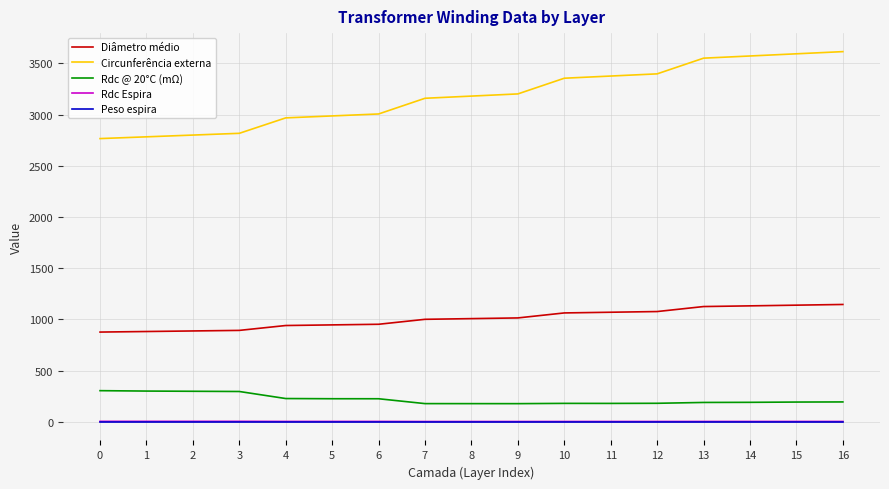

Which series has the largest total across all categories?

Circunferência externa